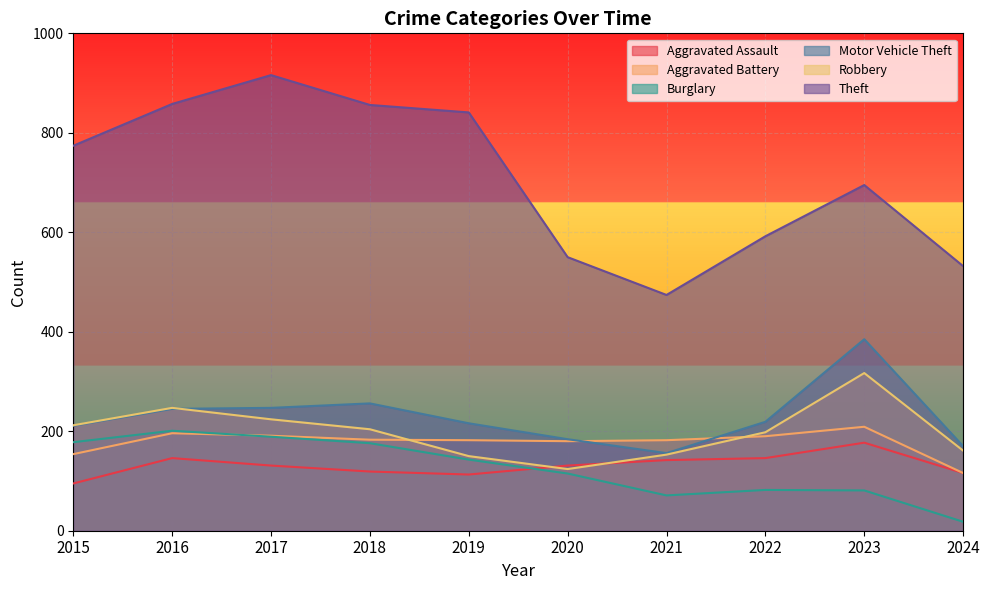

At which category does Aggravated Assault reach its first local valley?

2019